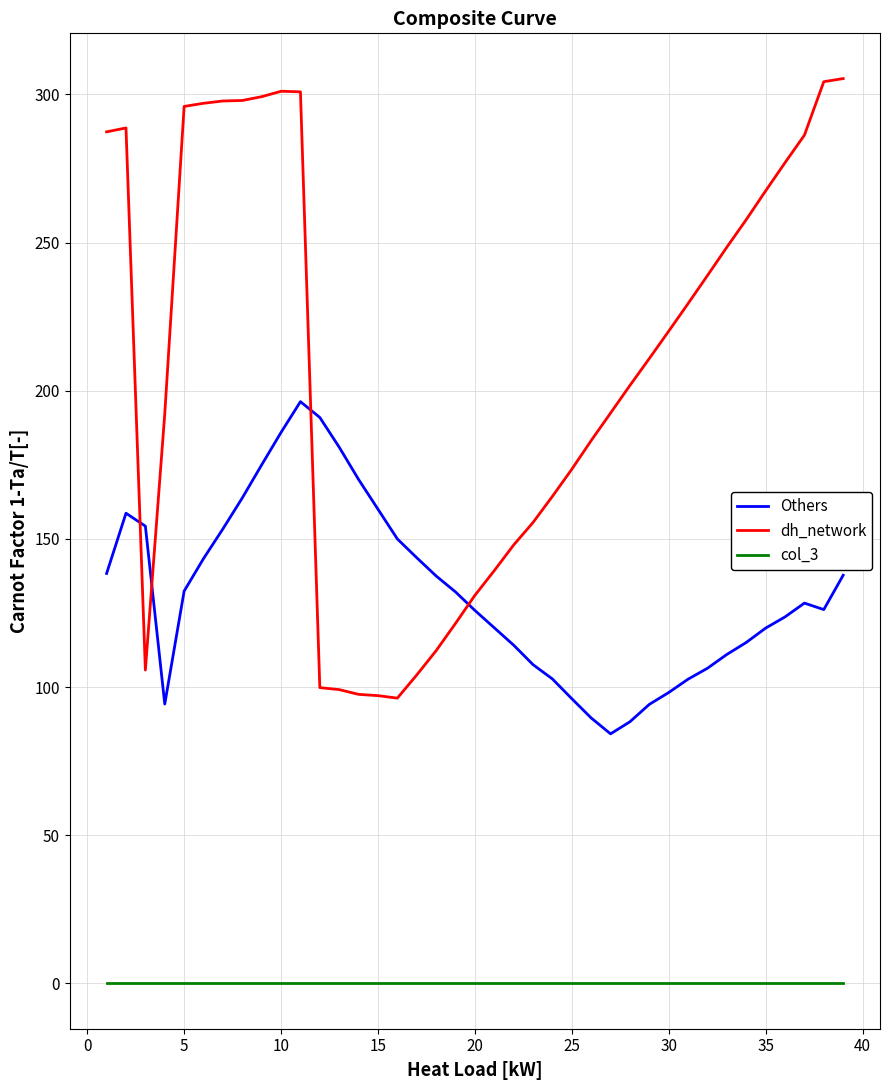

What is the average value of the Others series?

132.1